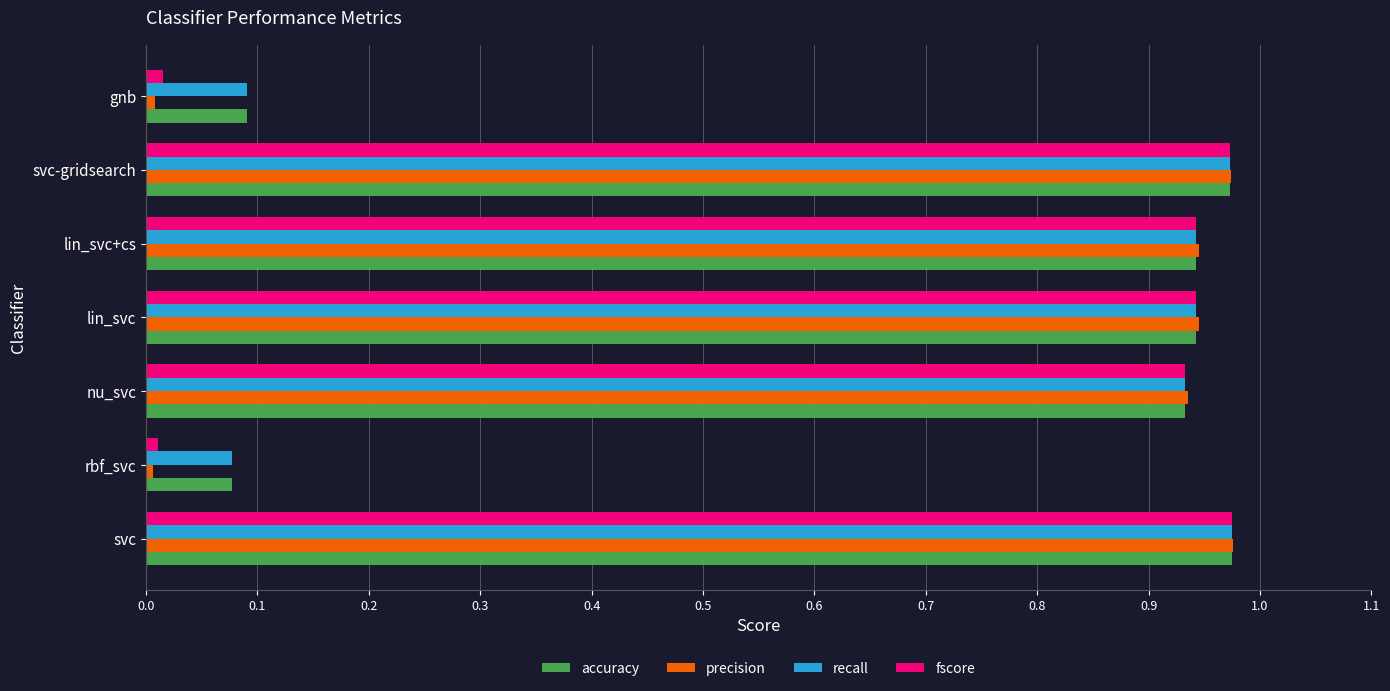

Is the value of fscore at svc-gridsearch greater than the value of accuracy at lin_svc?

Yes